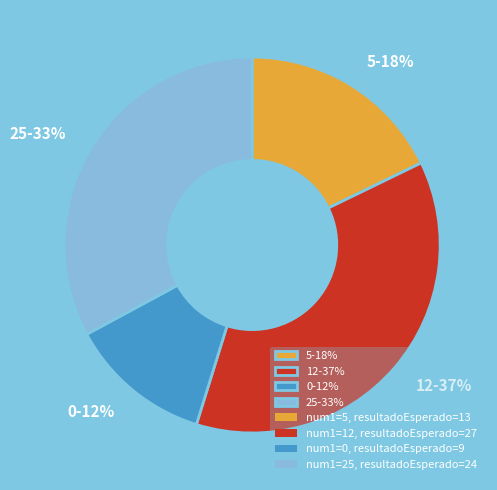

Which has a higher value, 0-12% or 12-37%?

12-37%